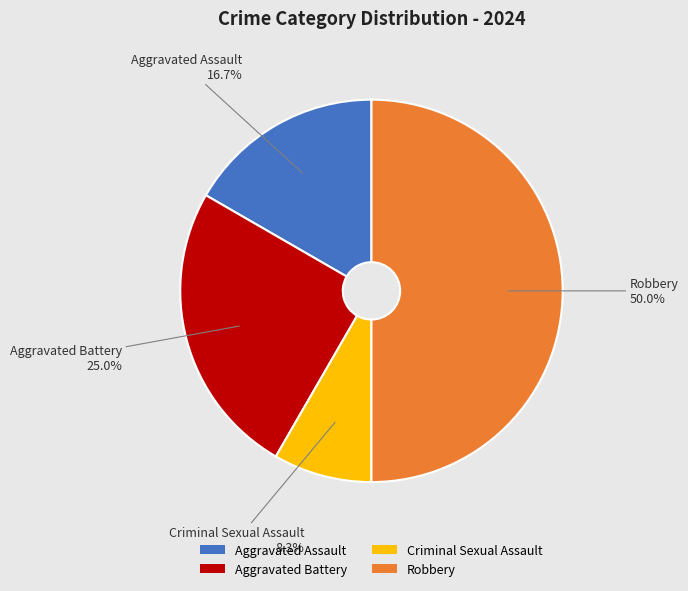

Rank the categories by value from highest to lowest.

Robbery, Aggravated Battery, Aggravated Assault, Criminal Sexual Assault